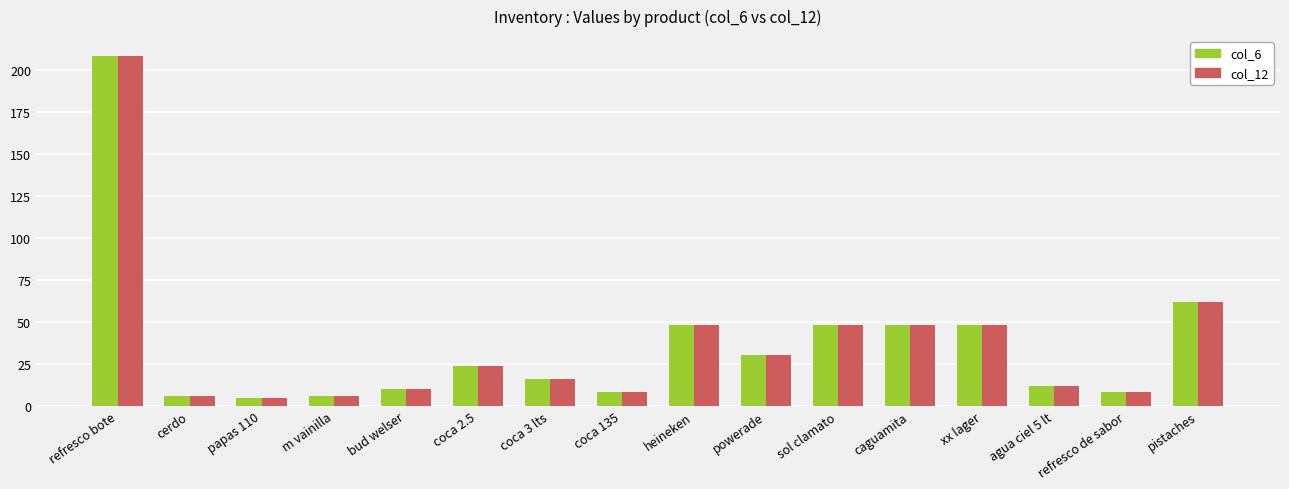

The value of col_12 at xx lager is 48. True or false?

True